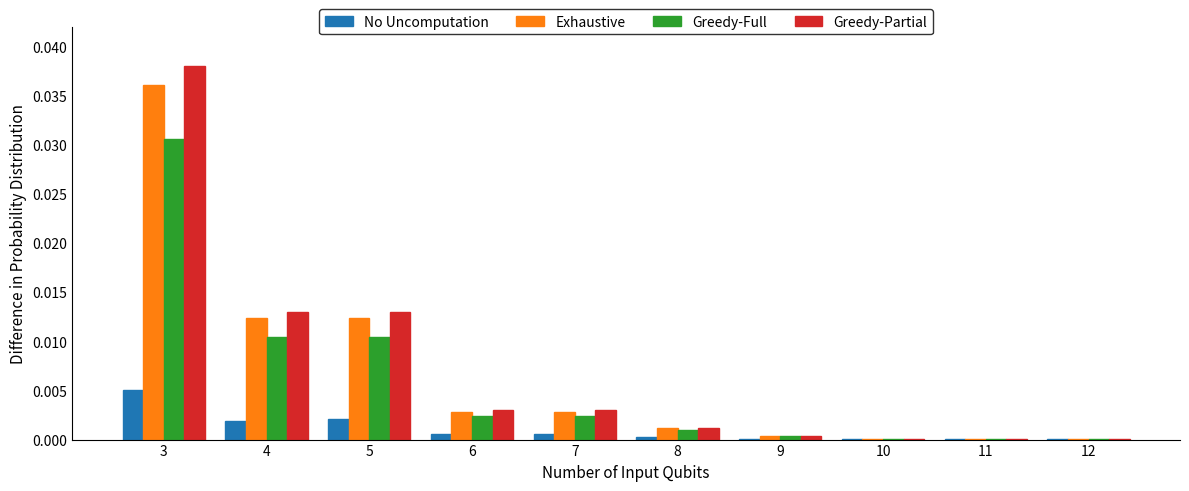

Is it true that Exhaustive equals 0.0 at 9?

True